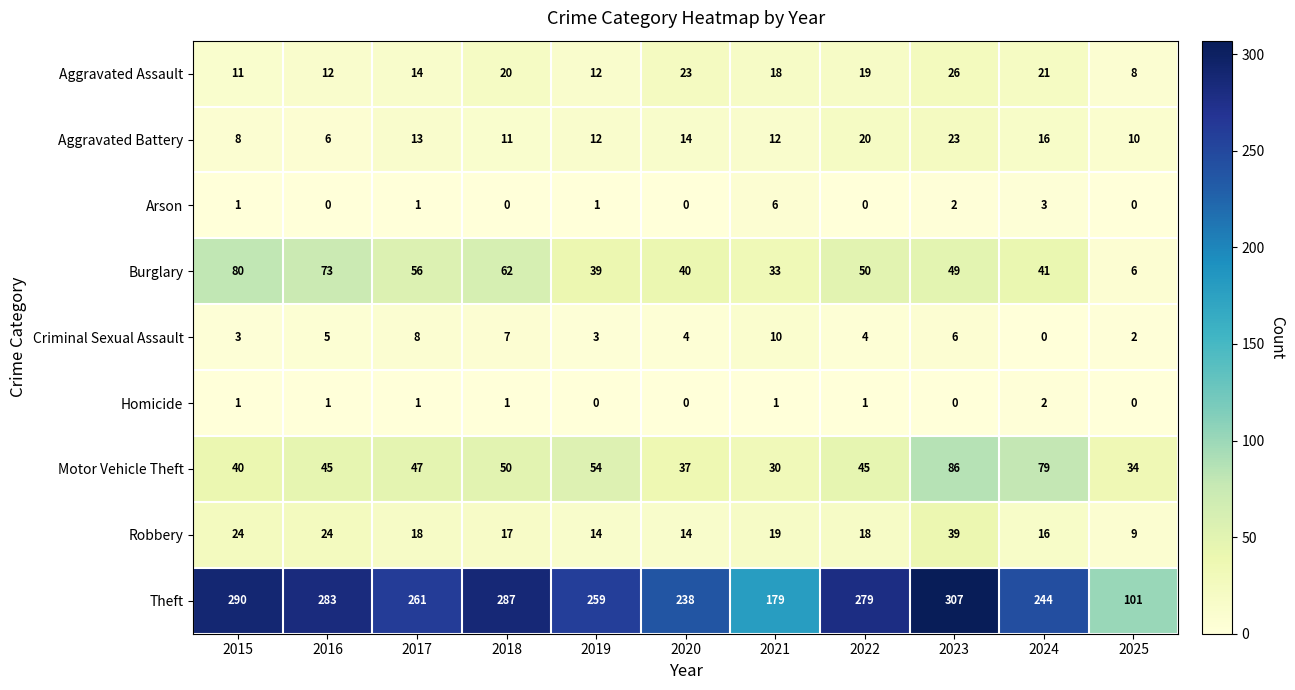

Which category has the highest value in the Robbery series?

2023